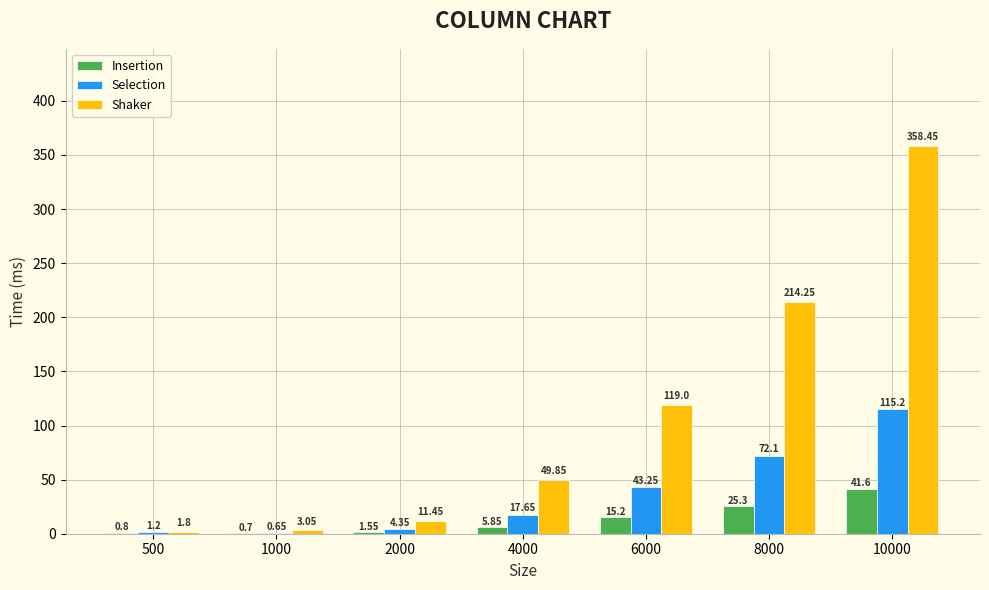

Is the value of Insertion at 4000 greater than the value of Shaker at 10000?

No